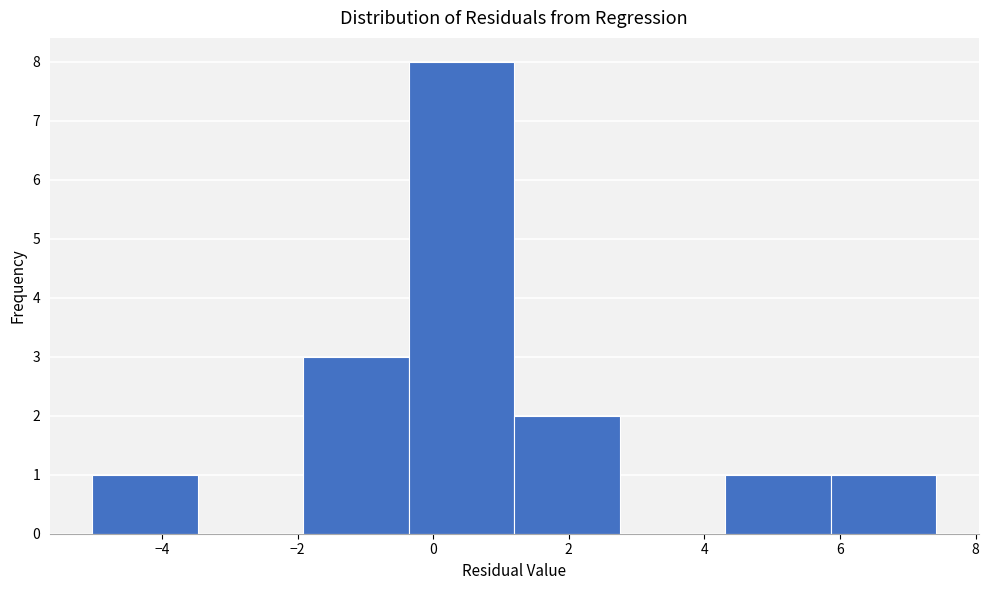

Which range on the x-axis has the tallest bar?

-0.4 to 1.2